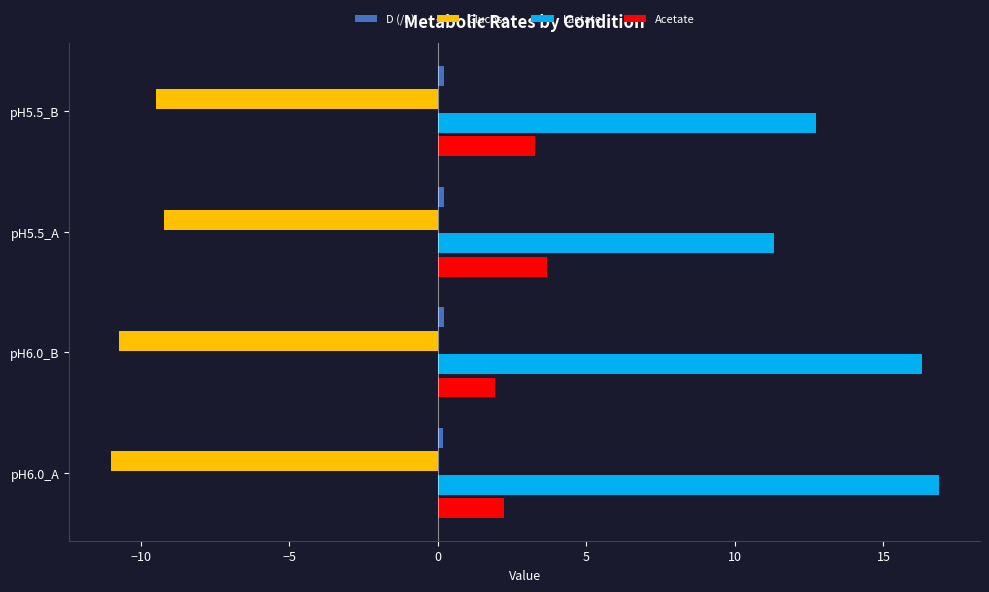

How many series are shown in this chart?

4